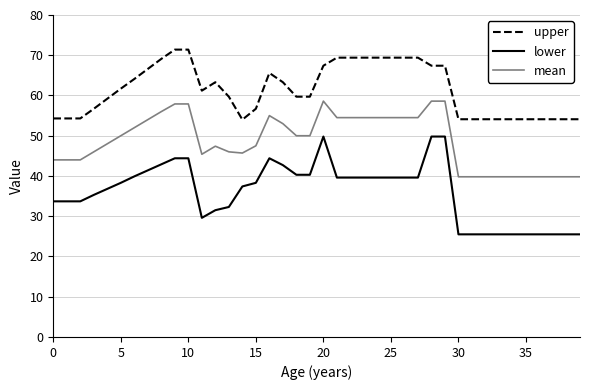

True or false: lower and mean cross at least once.

False